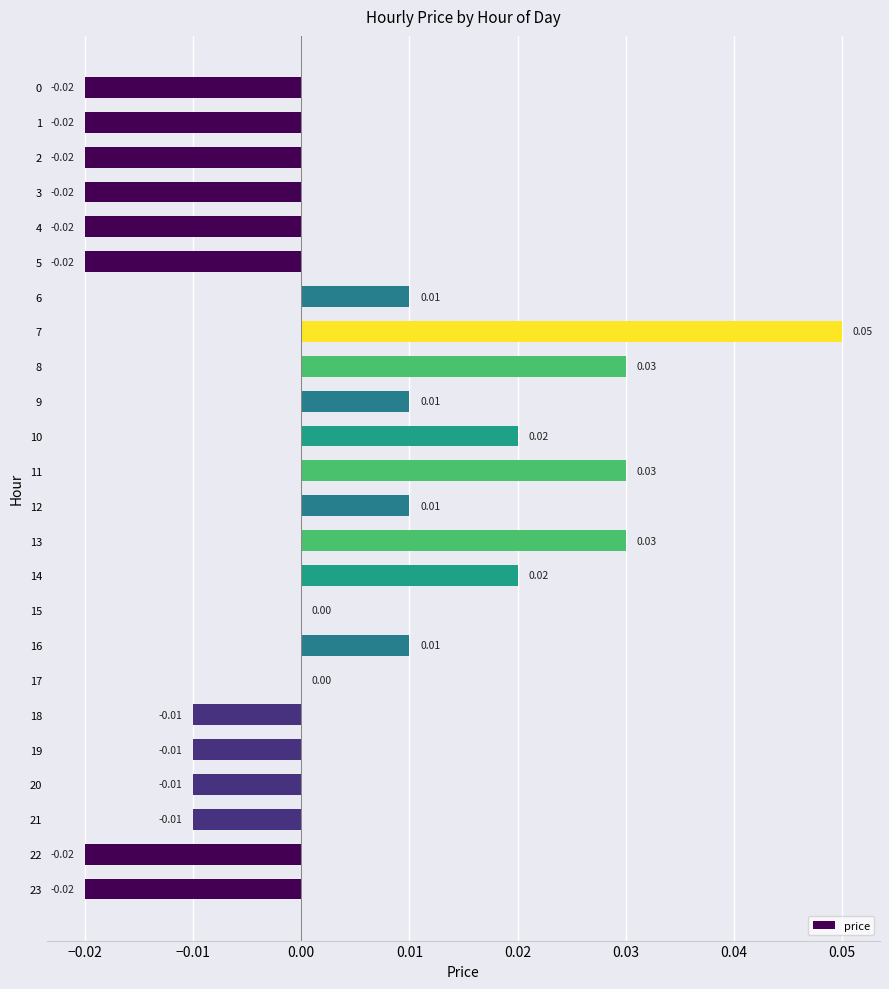

Count the values in the range 0 to 1.

12